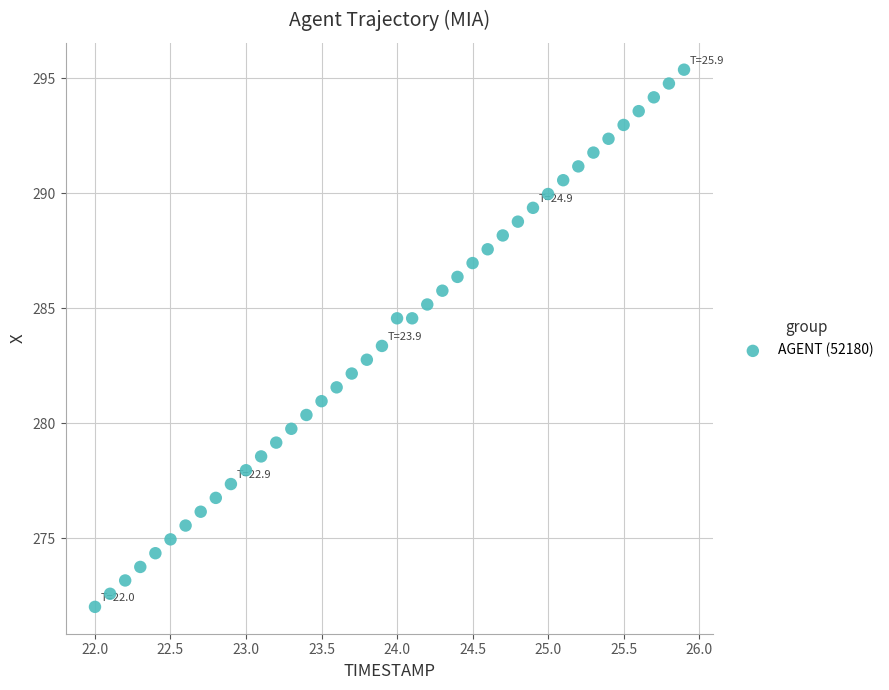

What is the range of X values (max minus min)?

3.9